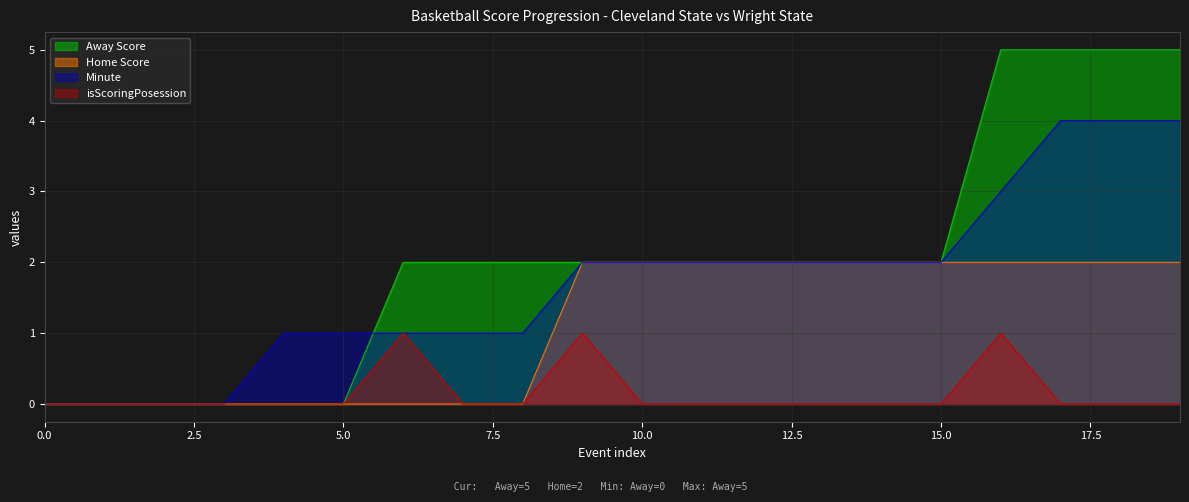

List the series in order of their overall mean, lowest first.

isScoringPosession, Home Score, Minute, Away Score